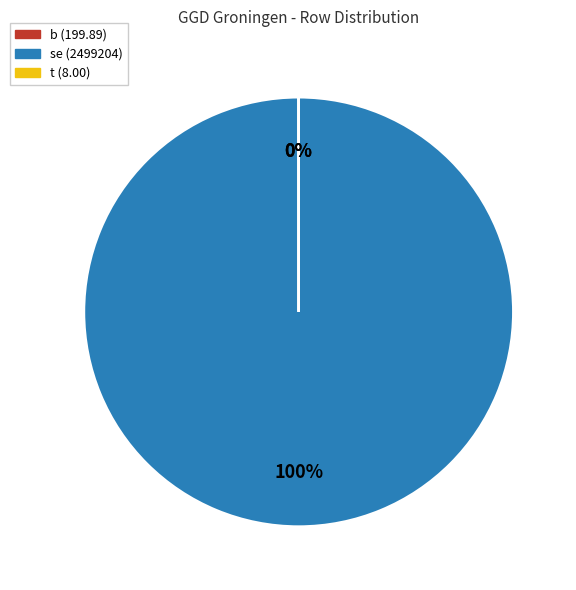

How many segments does this pie chart have?

3